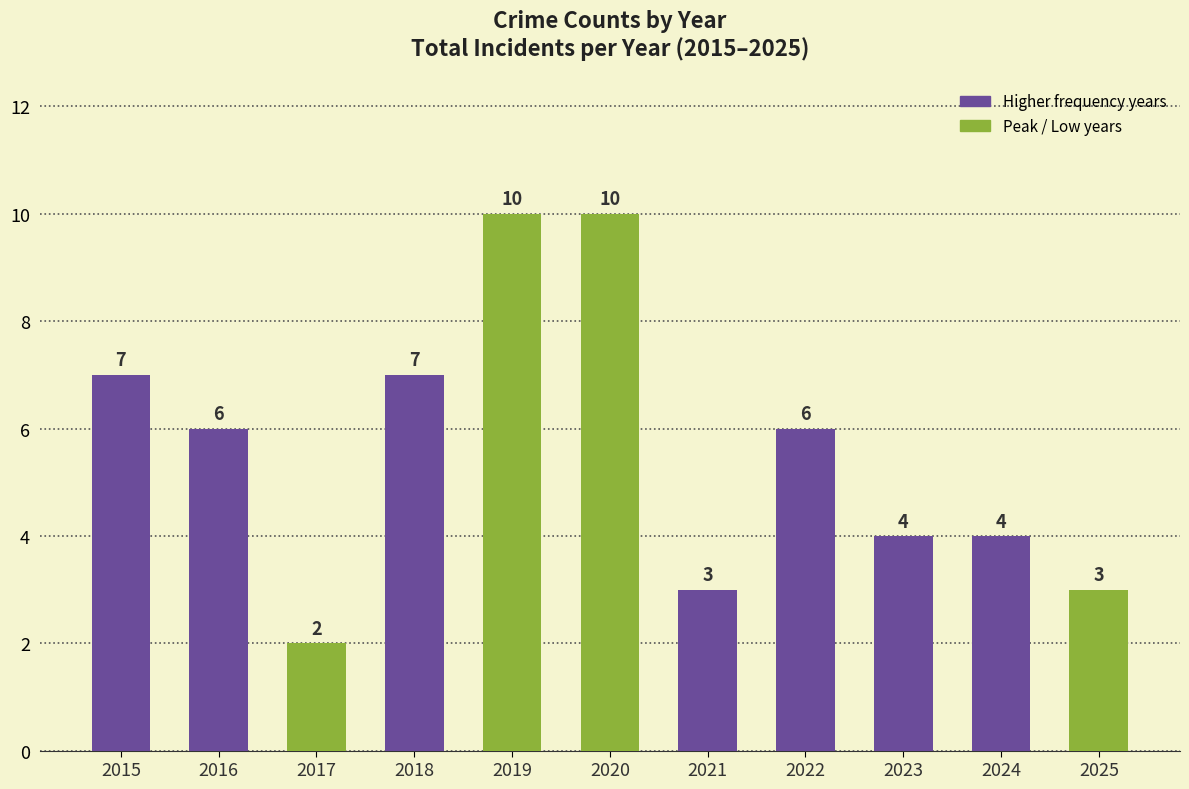

Reading right to left, what are all the values shown in this chart?

3	4	4	6	3	10	10	7	2	6	7